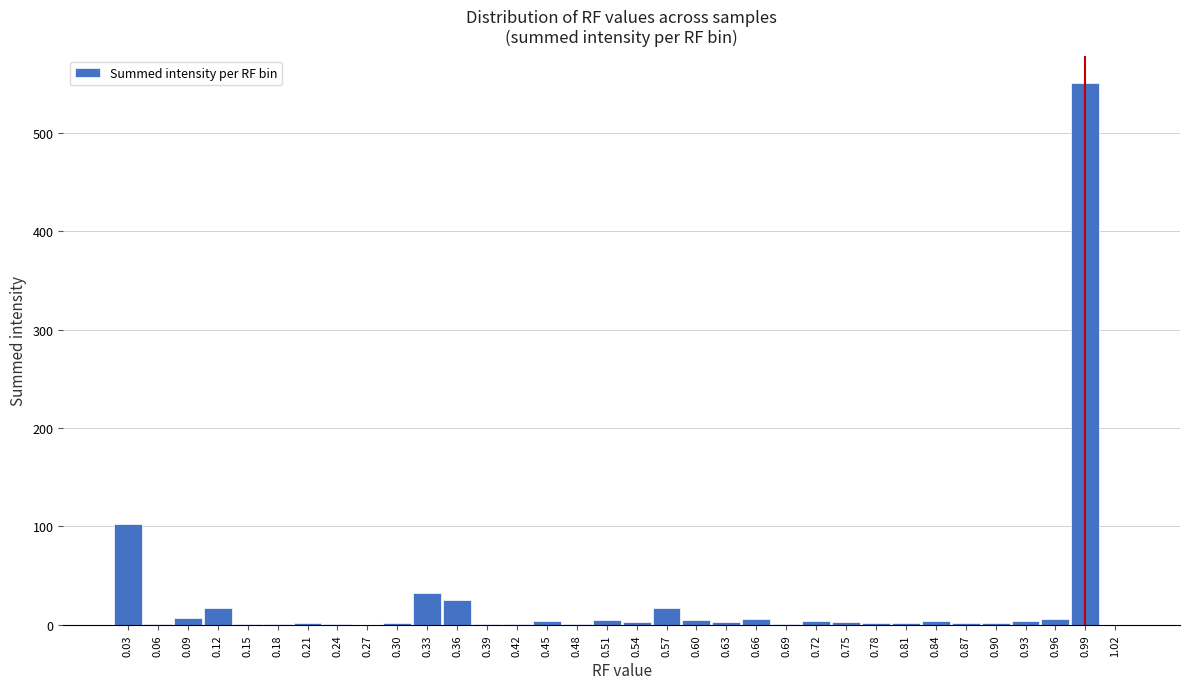

What is the sum of all values?

821.4